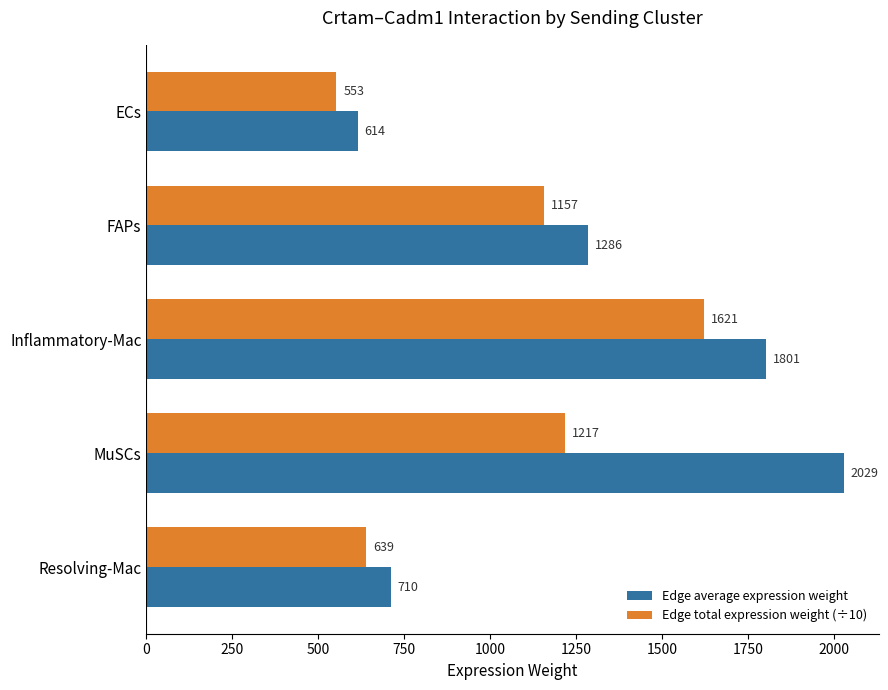

Rank the categories by Edge total expression weight (÷10) value from lowest to highest.

ECs, Resolving-Mac, FAPs, MuSCs, Inflammatory-Mac